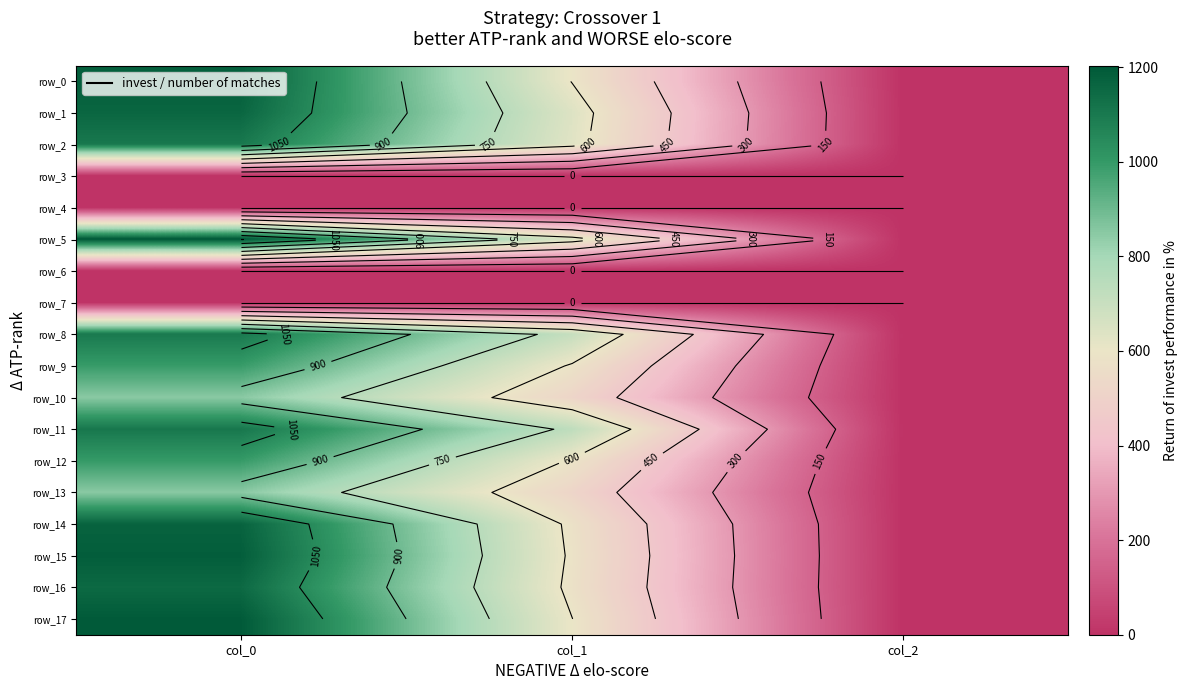

What is the difference between the maximum and second lowest values in the row_15 series?

599.4